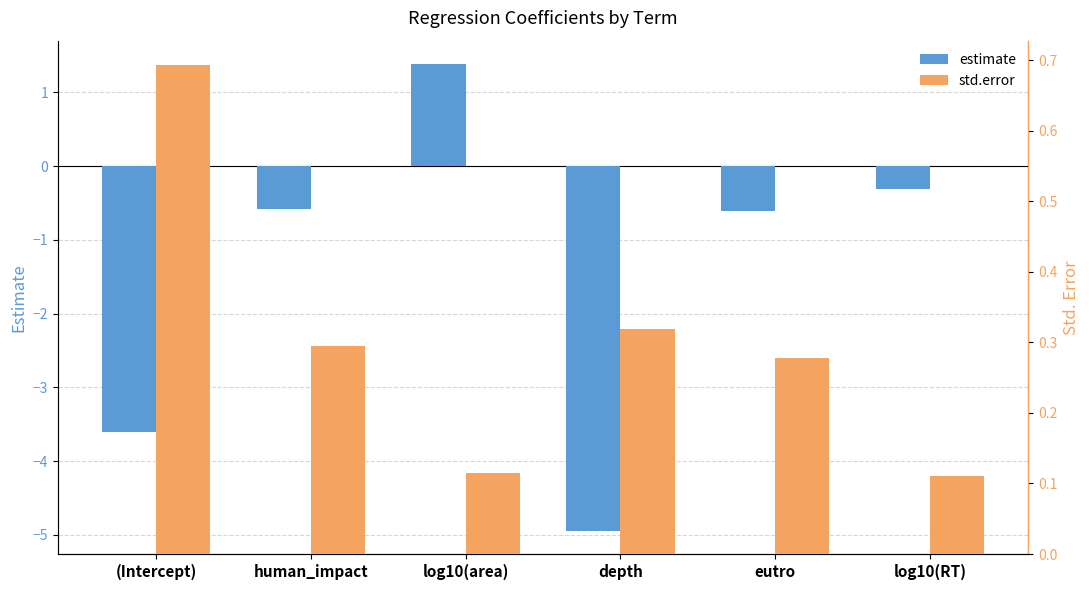

At log10(RT), list the series in order from largest to smallest.

std.error, estimate